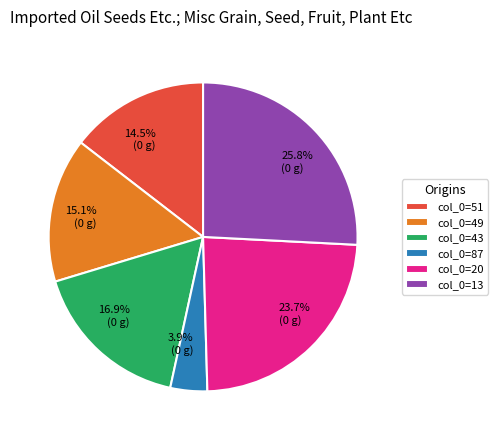

Does any single category account for the majority?

No